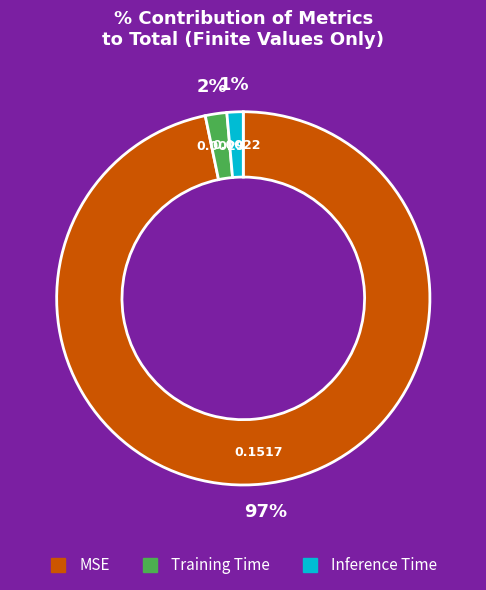

Is the sum of MSE and Training Time greater than half?

Yes